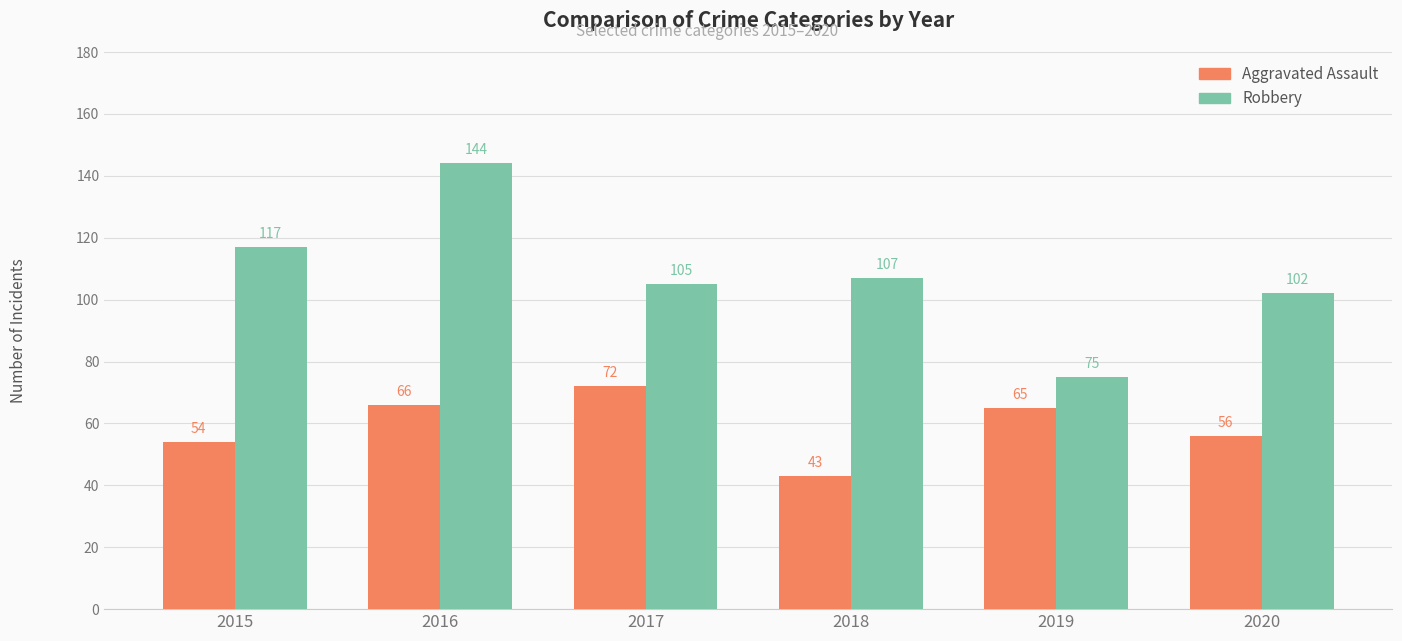

True or false: Robbery has a value of 107 at 2018.

True